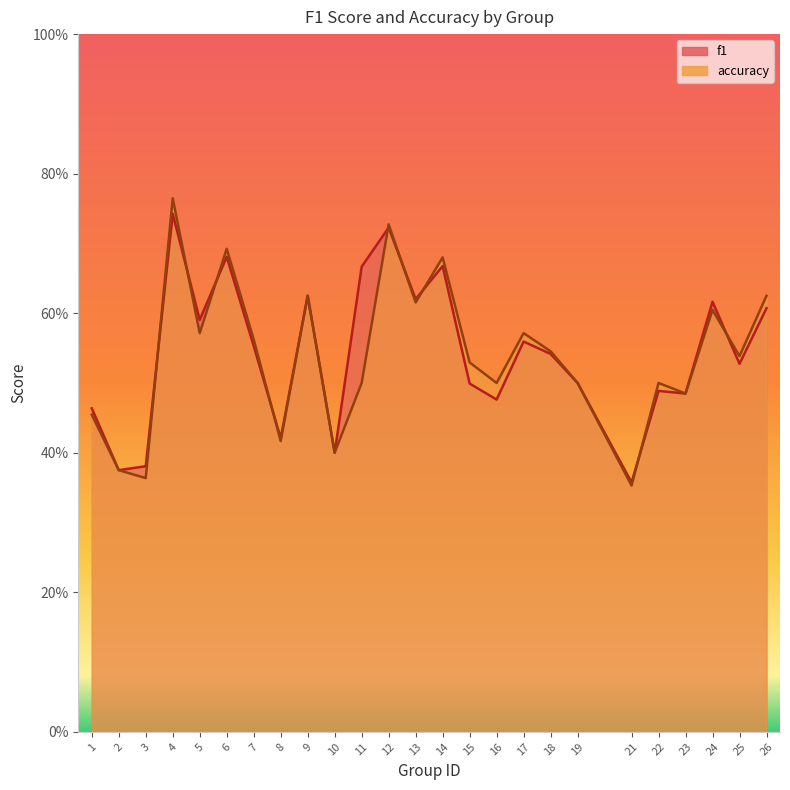

What is the value of the accuracy point at the 8th from the left?

0.4